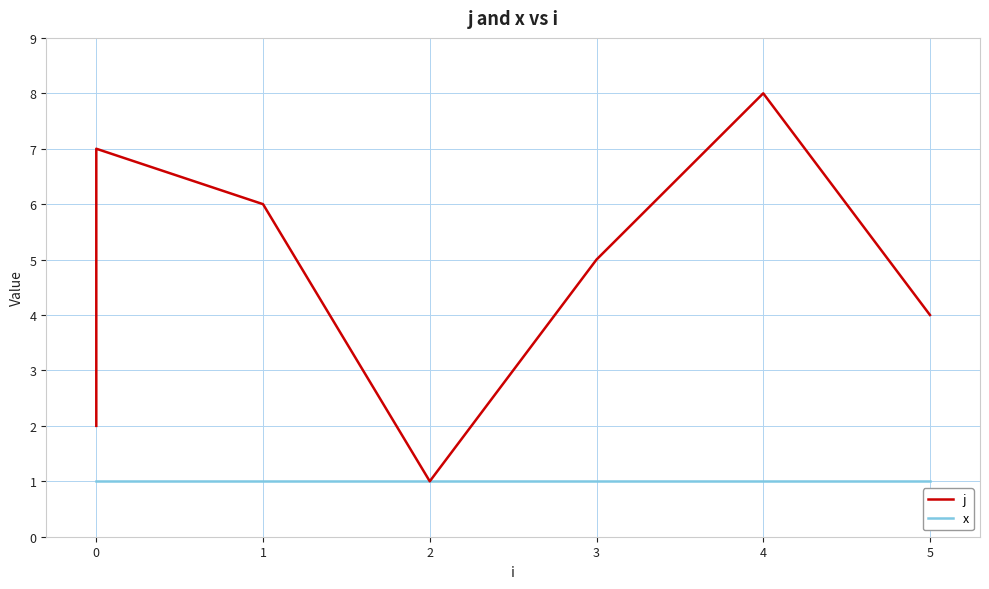

Which label corresponds to the smallest value in the chart?

2